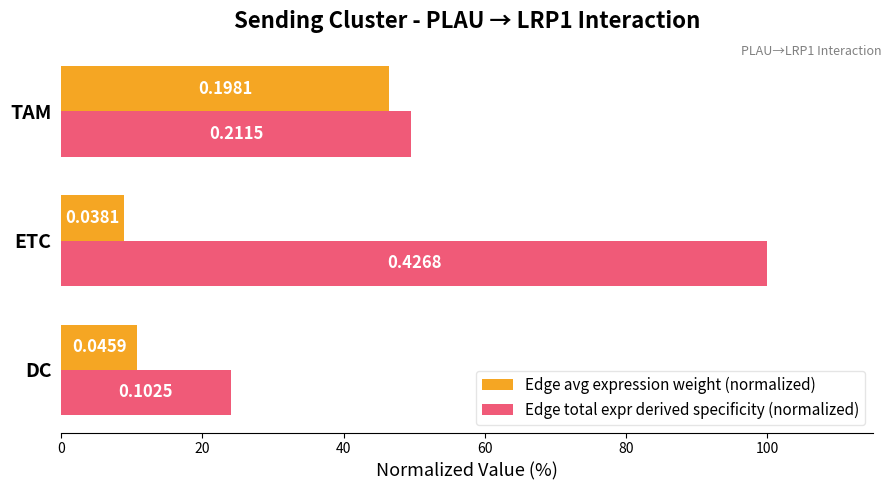

What are all the series names shown in the legend?

Edge avg expression weight (normalized), Edge total expr derived specificity (normalized)